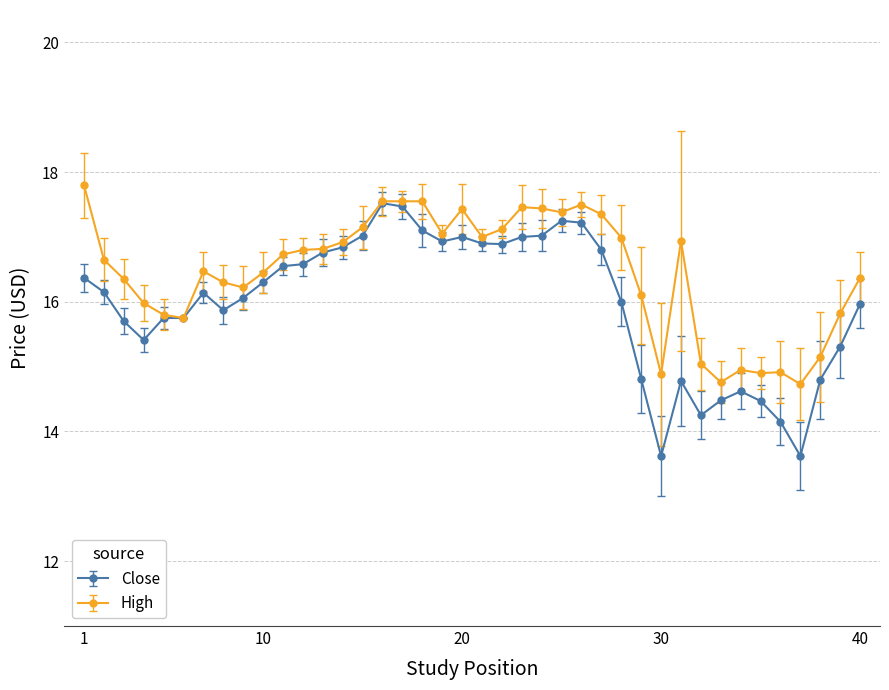

What is the smallest value displayed?

13.6